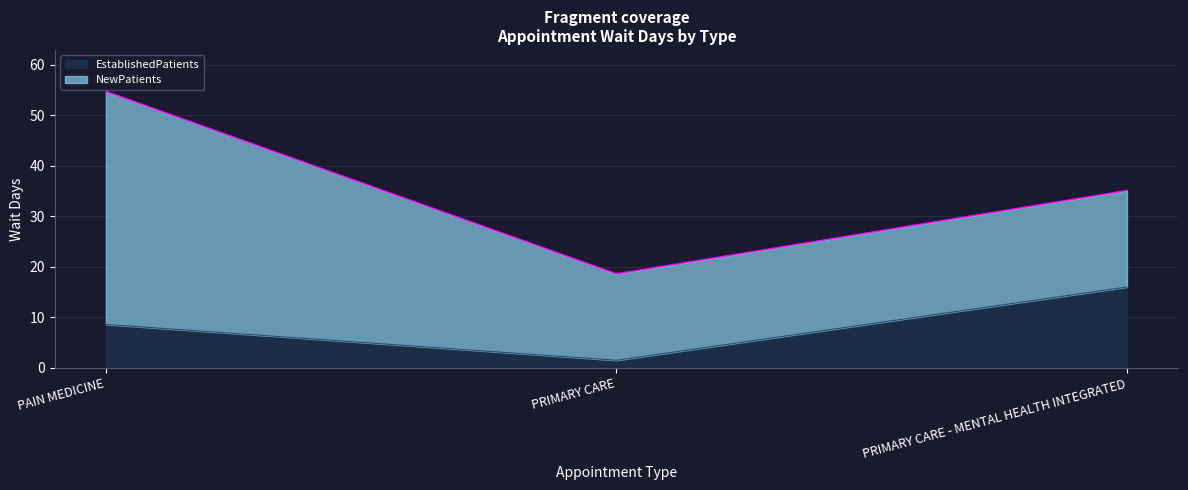

Reading left to right, list the values for the EstablishedPatients series.

8.6	1.5	16.0